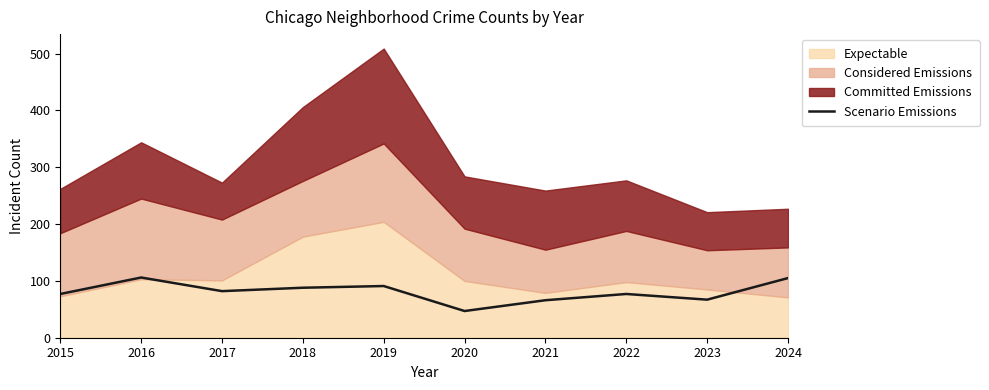

Between 2023 and 2019, which is larger?

2019